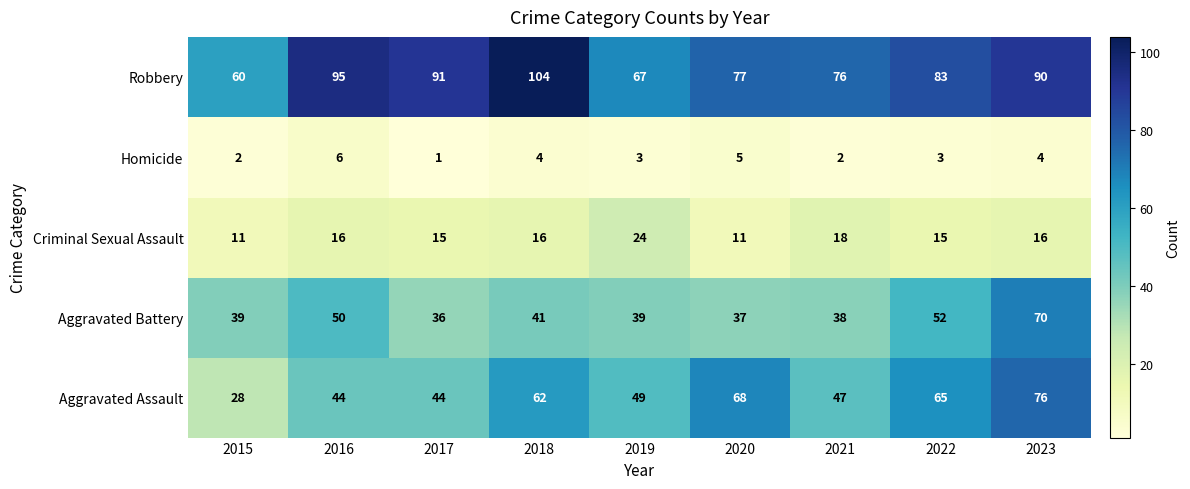

How many series are shown in this chart?

5